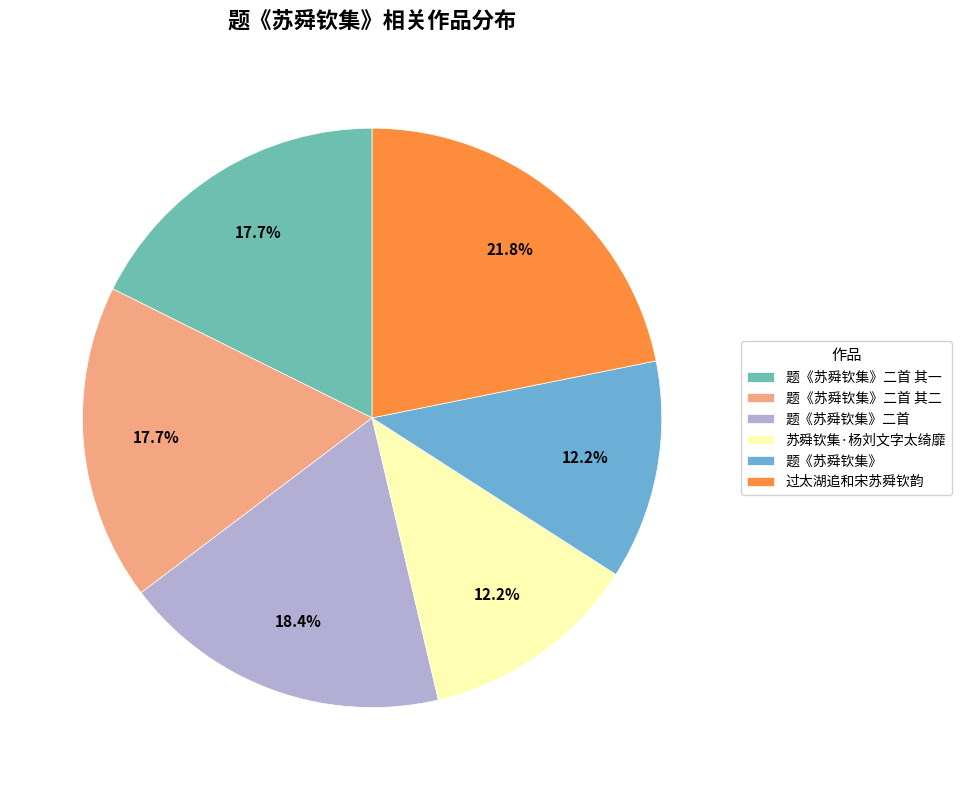

Approximately how many times larger is the value at 题《苏舜钦集》二首 其一 compared to 过太湖追和宋苏舜钦韵?

0.8